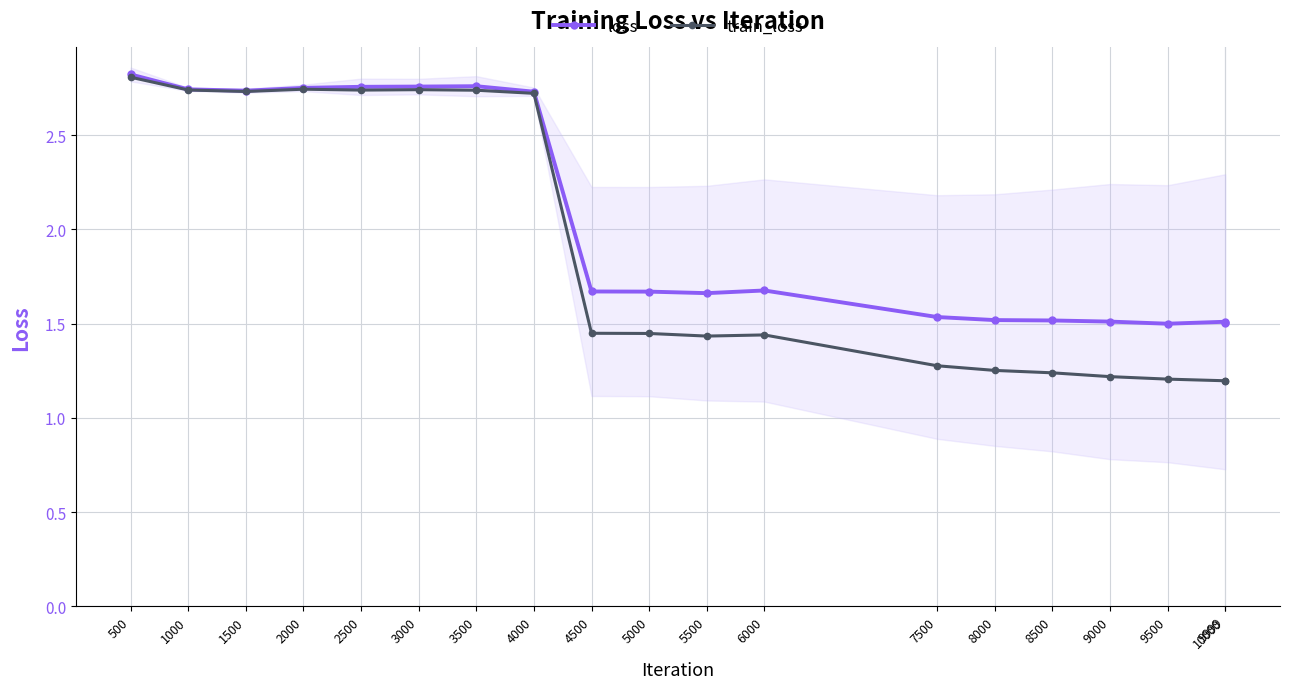

True or false: train_loss has a value of 2.0 at 7500.

False